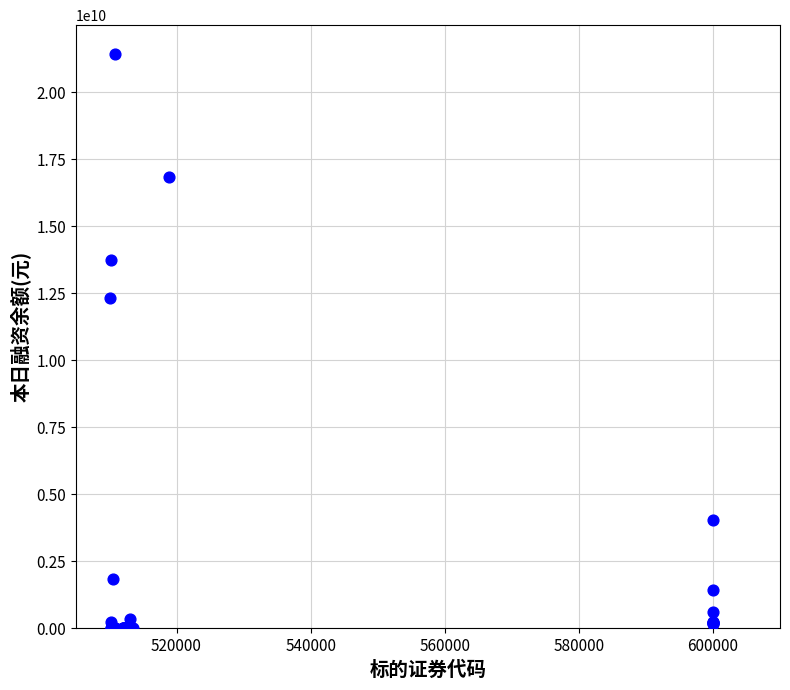

What Y value in the scatter plot is closest to 10713796277?

12341789657